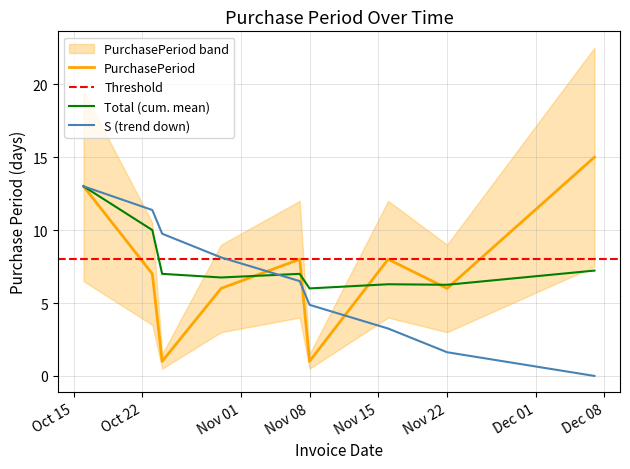

Reading left to right, list all the values displayed in this chart.

13	7	1	6	8	1	8	6	15